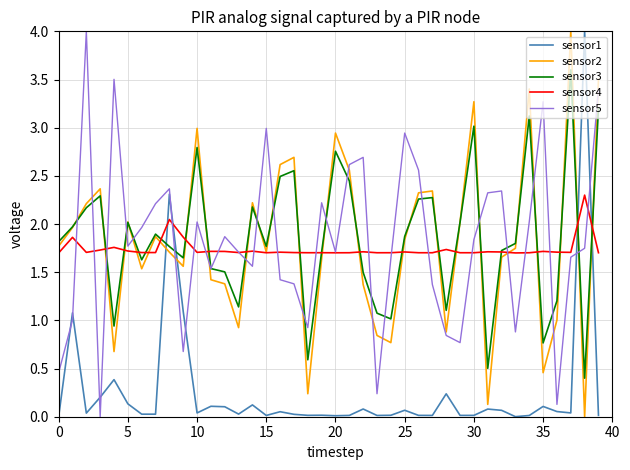

What is the greatest value displayed?

4.0